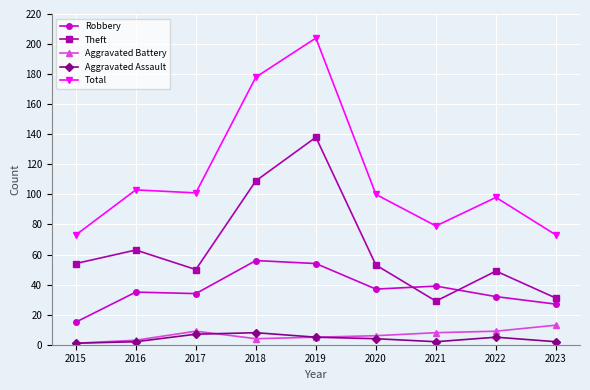

Read the Robbery value at 2019.

54